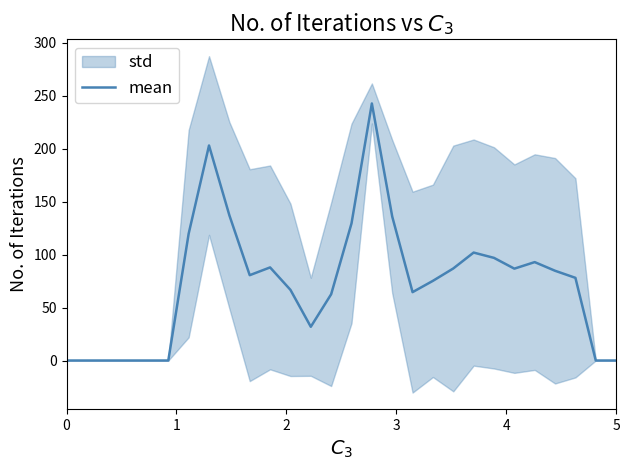

What is the average value?

73.7